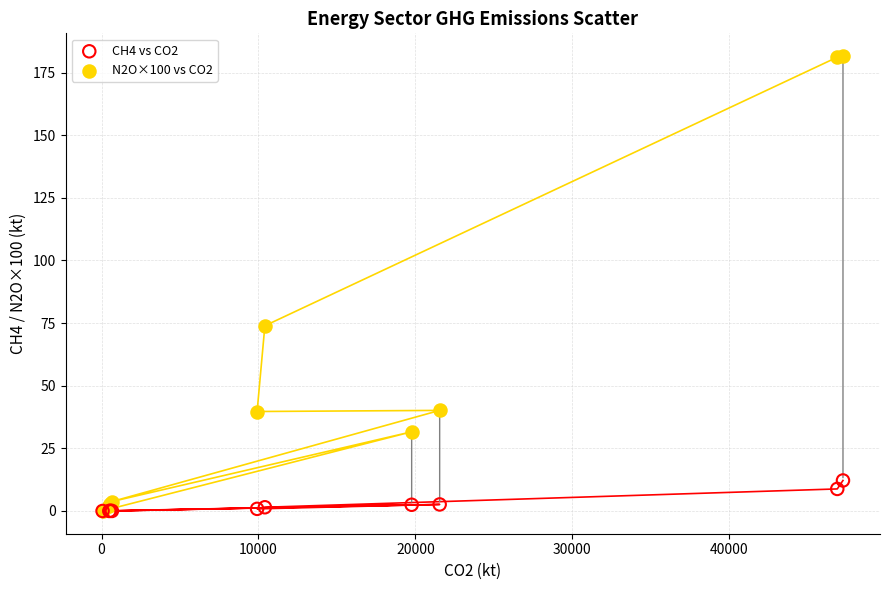

Across all series, what Y value is closest to 90?

73.9